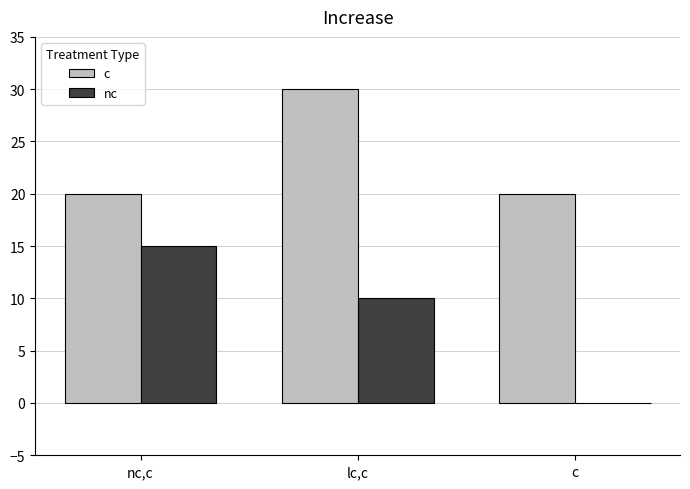

At which category is the sum across all series the highest?

lc,c